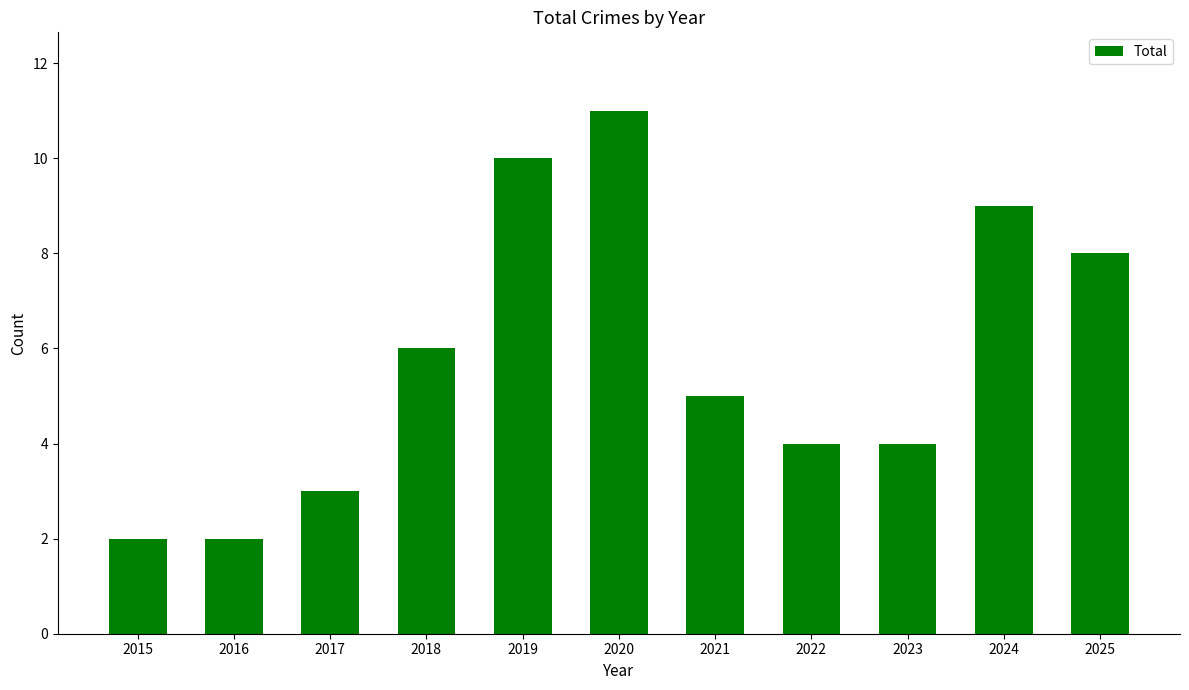

Reading right to left, list all the values displayed in this chart.

8	9	4	4	5	11	10	6	3	2	2